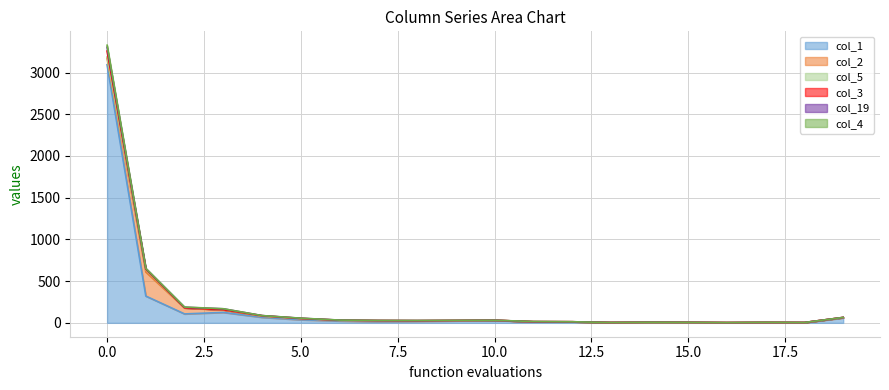

What value does the col_4 series have at 12, to the nearest 10?

10